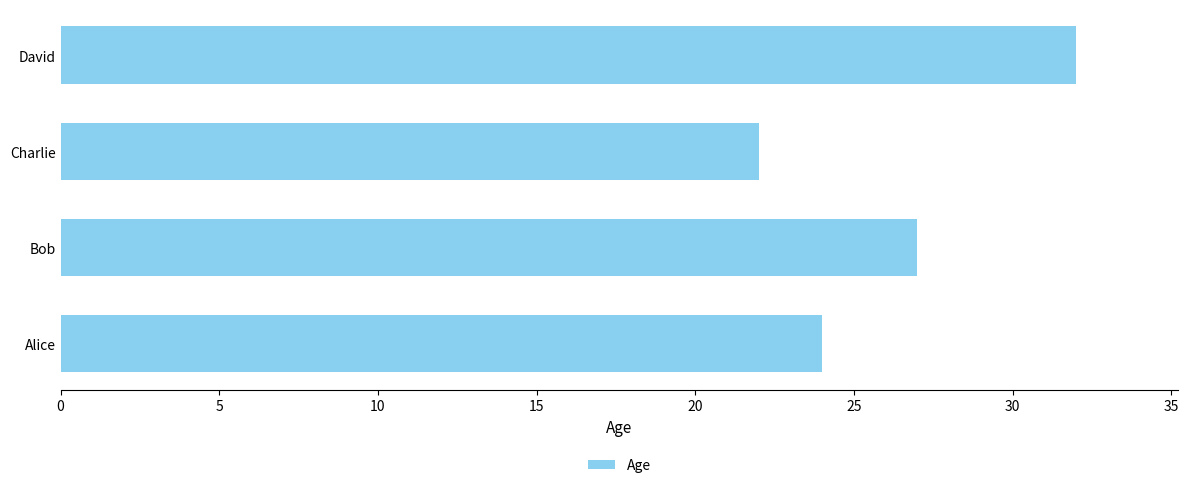

Read the value at Charlie, to the nearest 10.

20